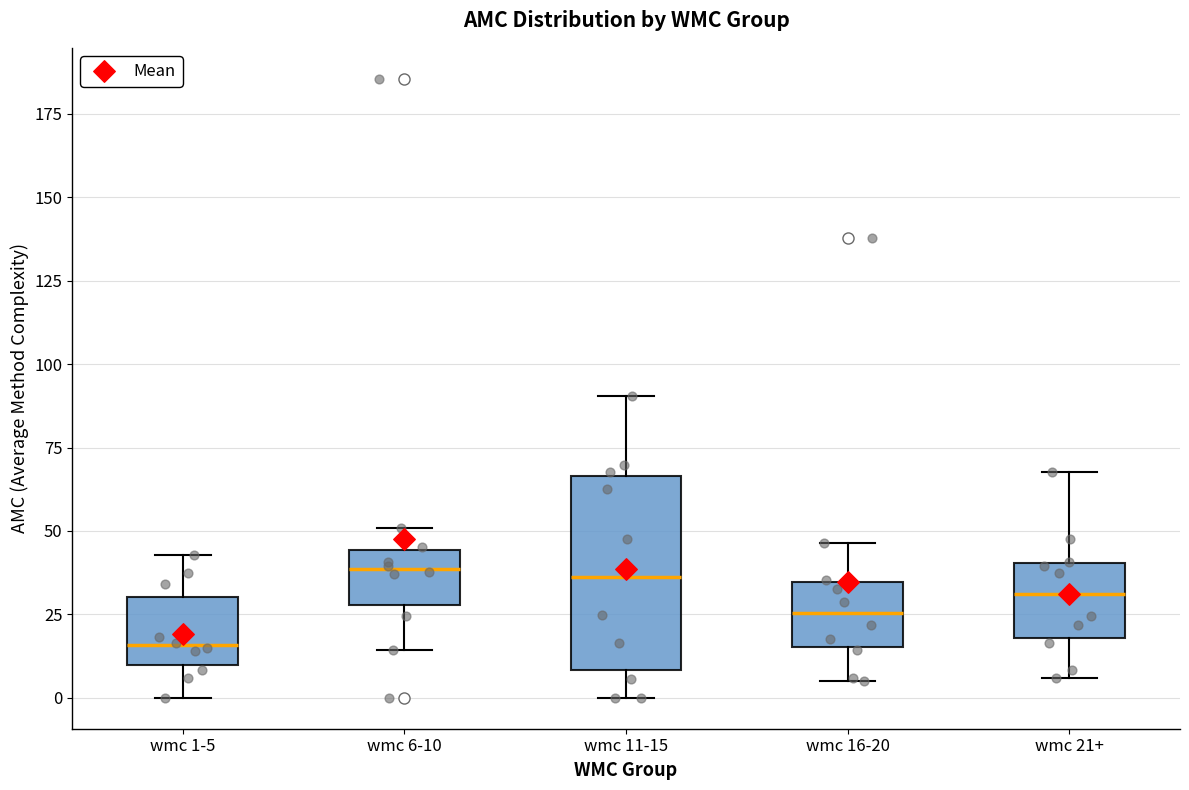

Where does the median line of the box for wmc 1-5 sit on the y-axis? The values are not printed on the chart, so give them approximately, as read against the axis.

15